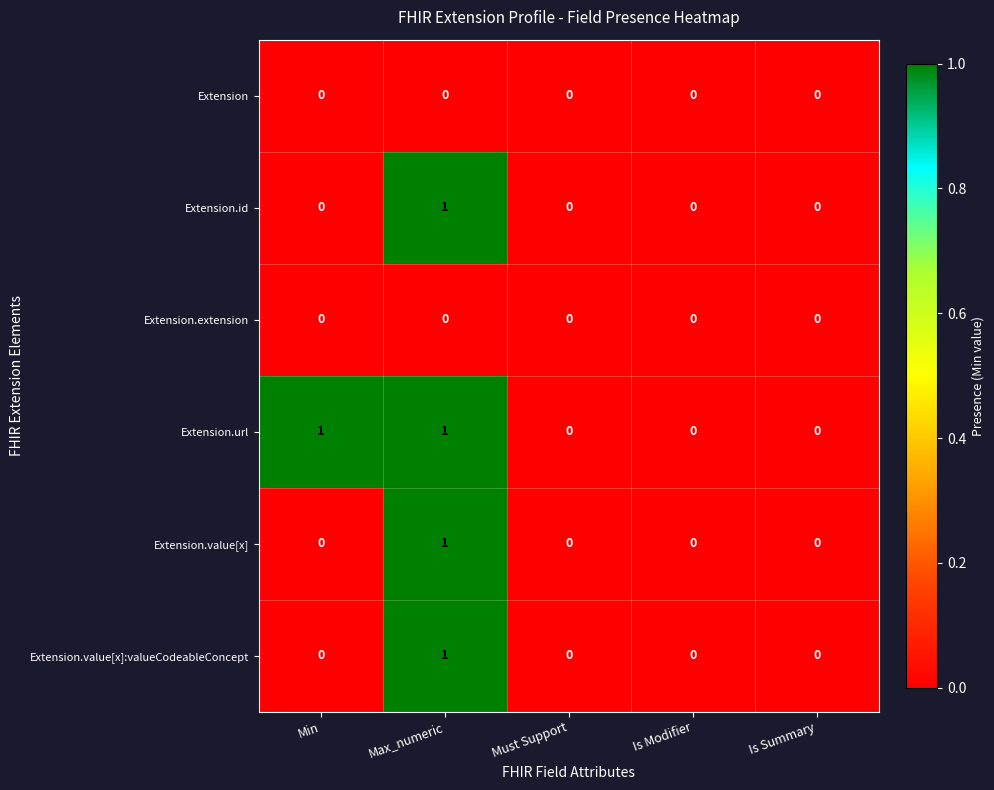

Which series has the largest total across all categories?

Extension.url